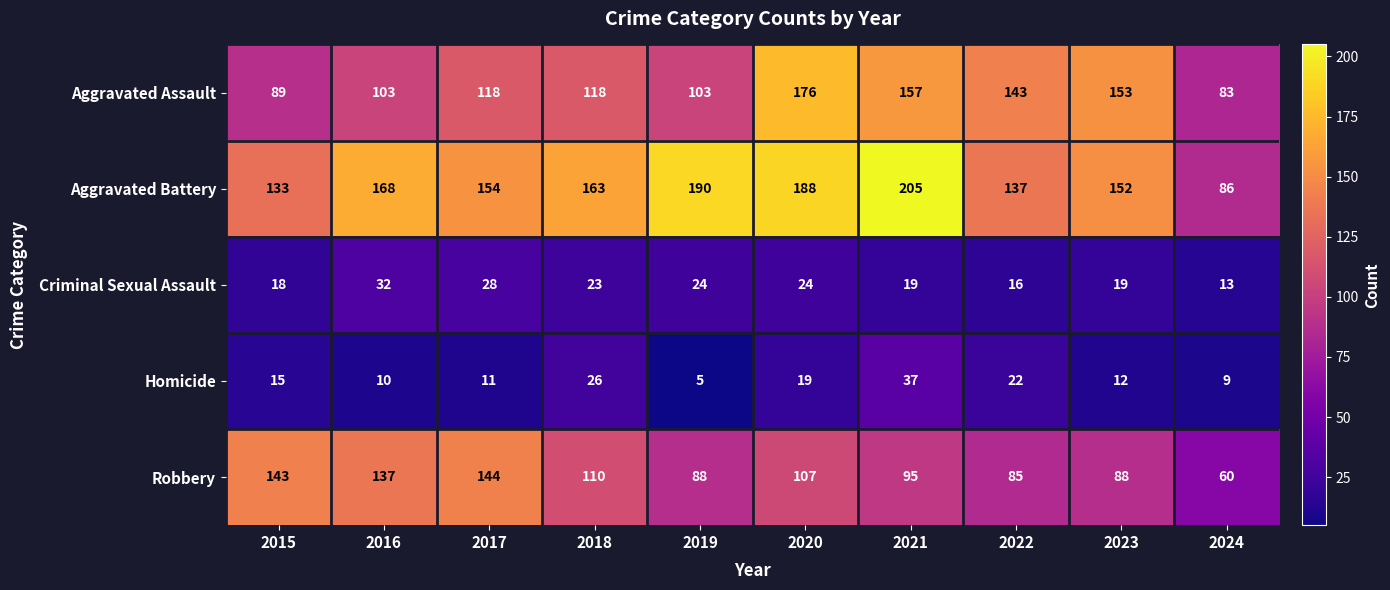

What is the approximate value of Homicide at 2020, to the nearest 10?

20